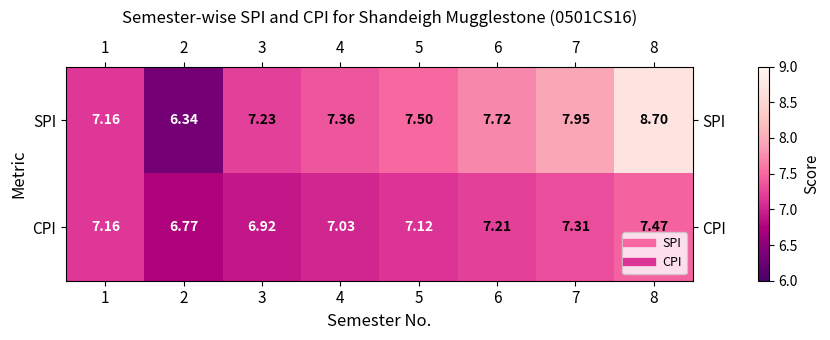

Which series has the largest total across all categories?

SPI